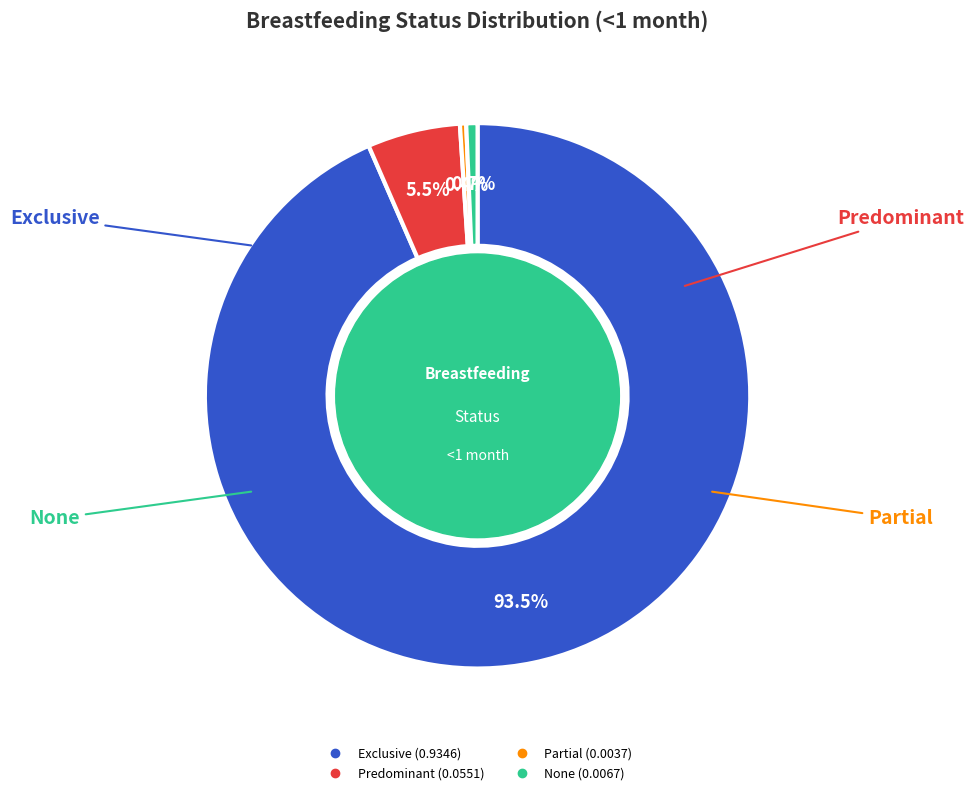

To the nearest percent, what is the combined percentage of None and Partial?

1%